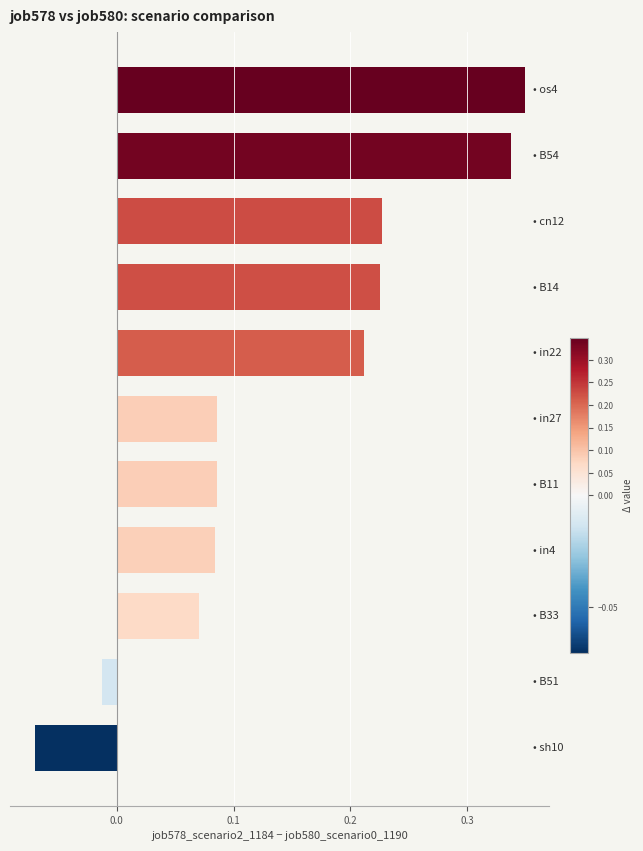

What is the difference between the maximum and minimum values?

0.4